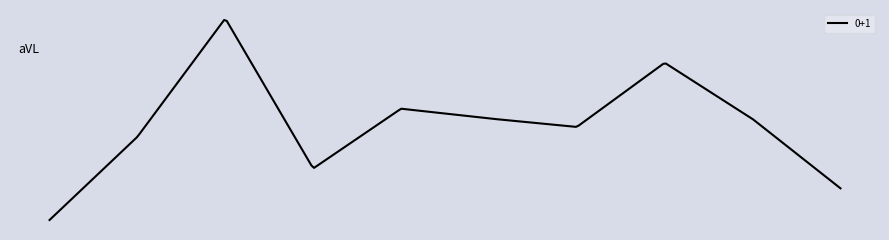

Does the chart display data point markers on the line(s)?

No